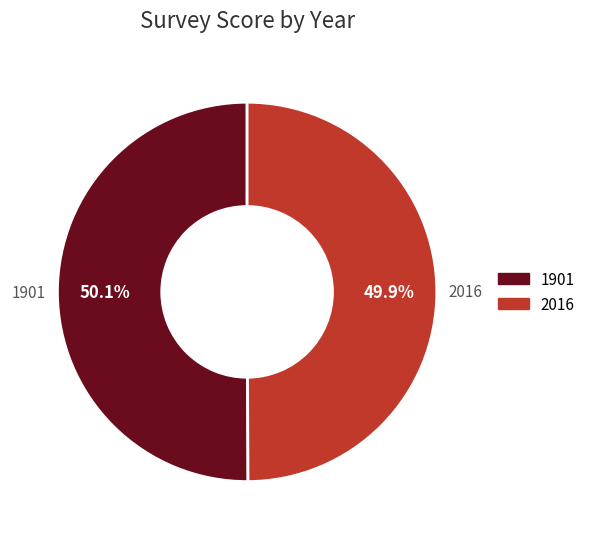

How many slices are in this pie chart?

2